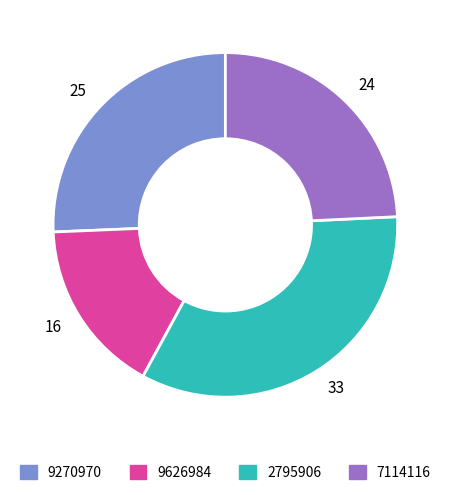

Is 24 the majority of the pie?

No